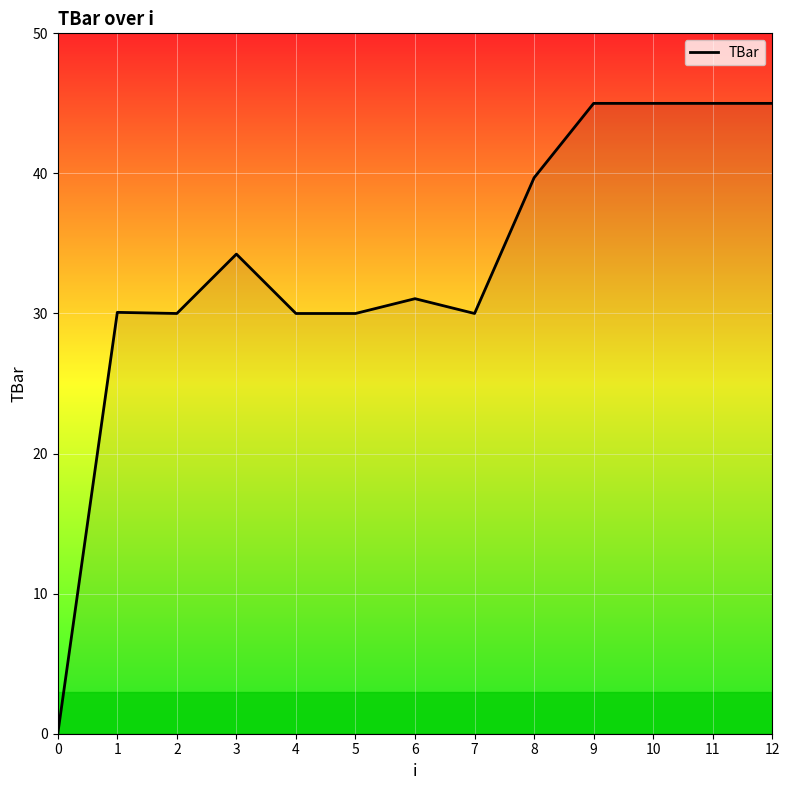

True or false: the data shows -24.3 at 0.

False